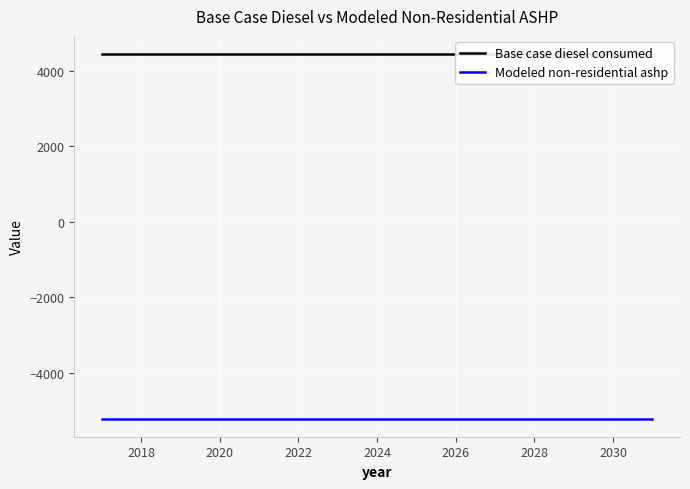

What is the value of the Base case diesel consumed point at the 3rd from the left?

4437.5